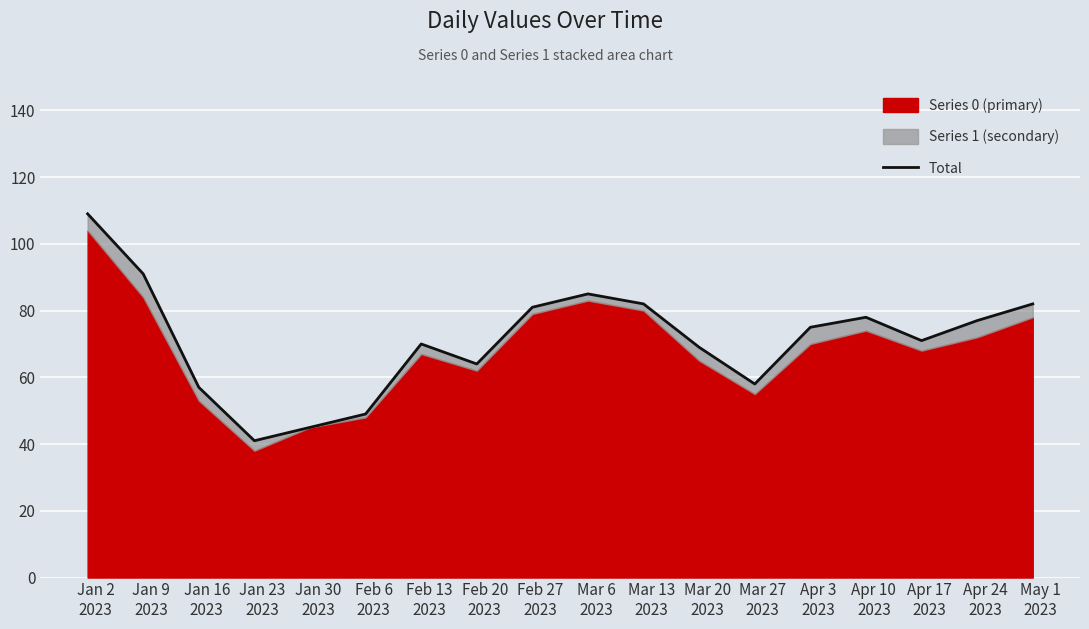

What is the sum of all values?

1284